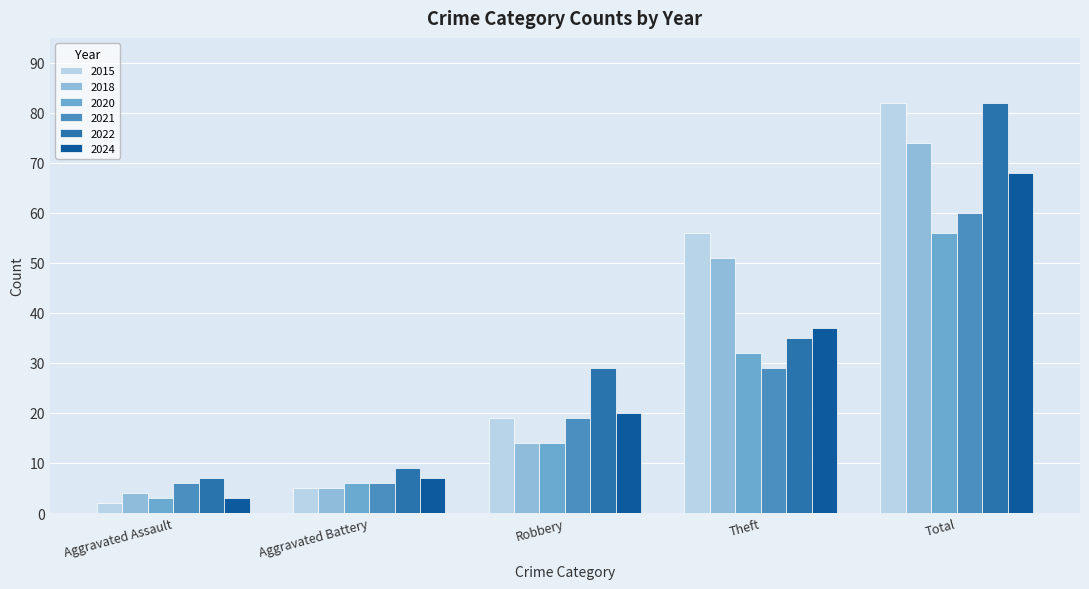

What is the lowest value of the 2024 series?

3